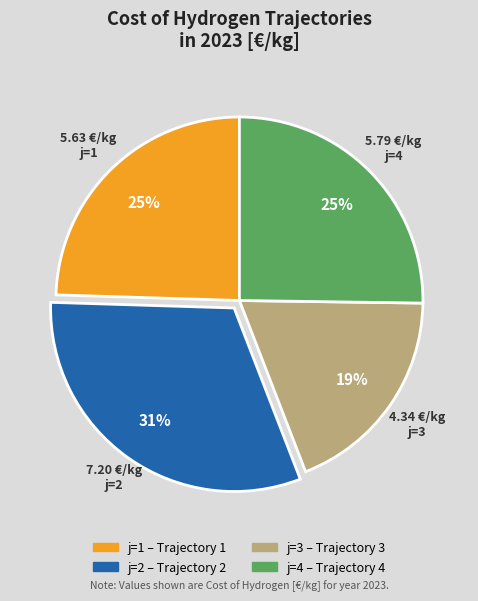

Between j=1 and j=2, which is larger?

j=2